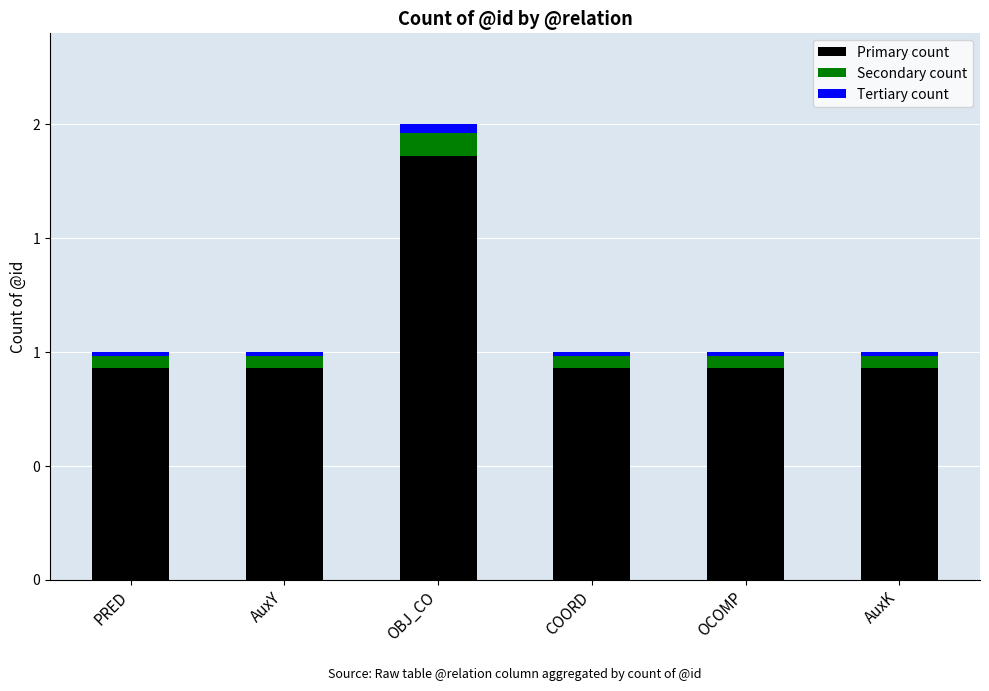

Between PRED and OBJ_CO, which series saw the biggest shift?

Primary count